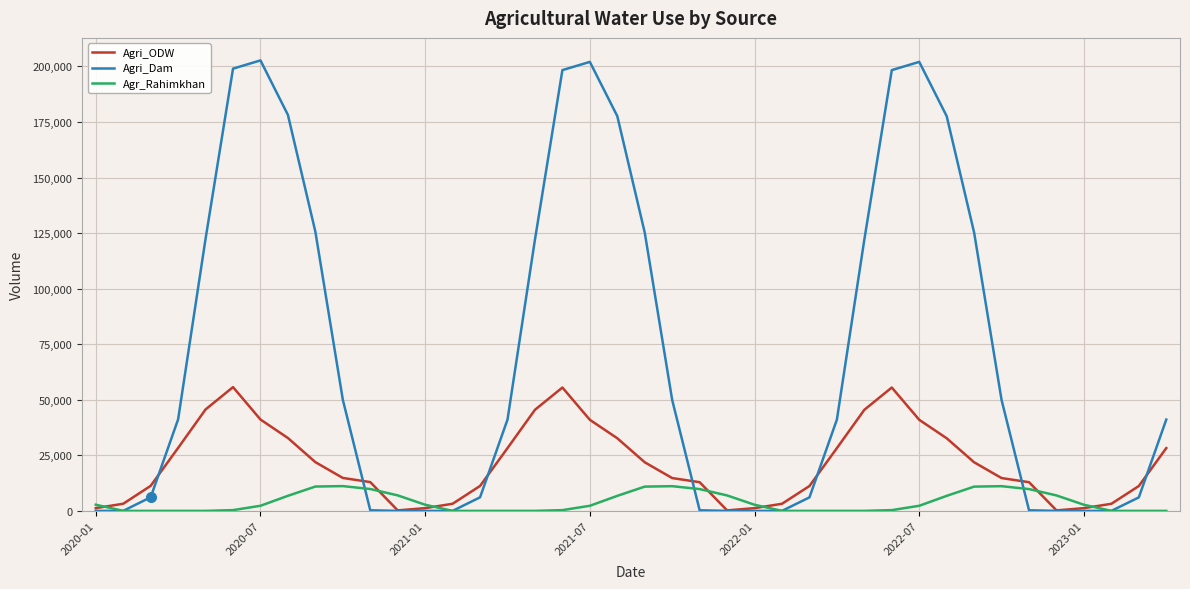

What is the average value of the Agri_Dam series?

70454